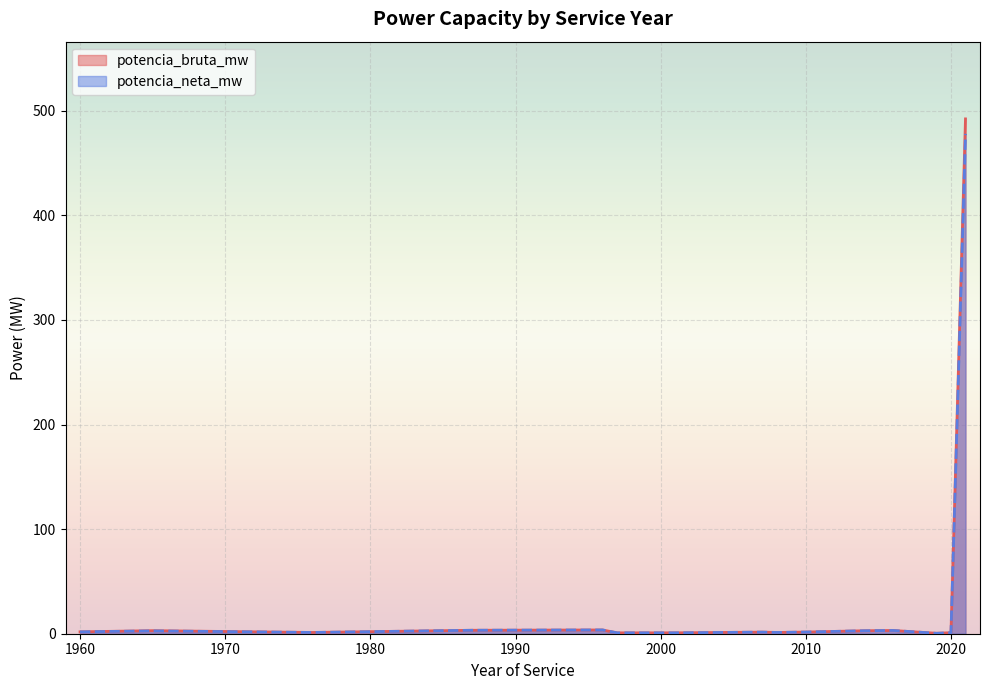

Is it true that potencia_bruta_mw equals 0.8 at 2016?

False